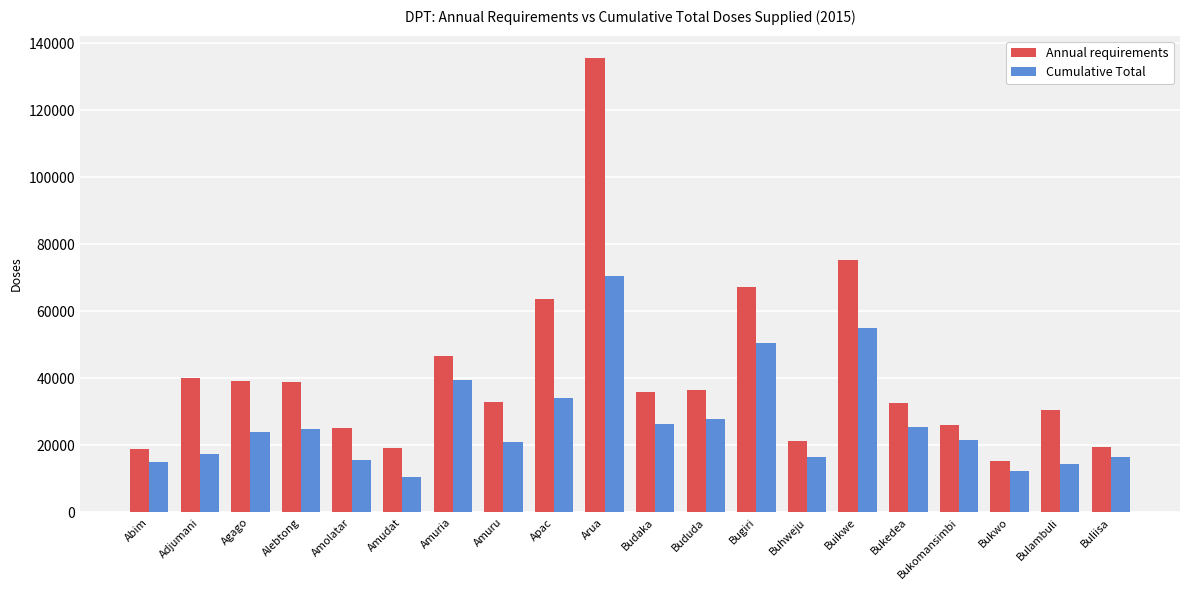

What is the difference between the Cumulative Total values at Amuria and Bududa?

11500